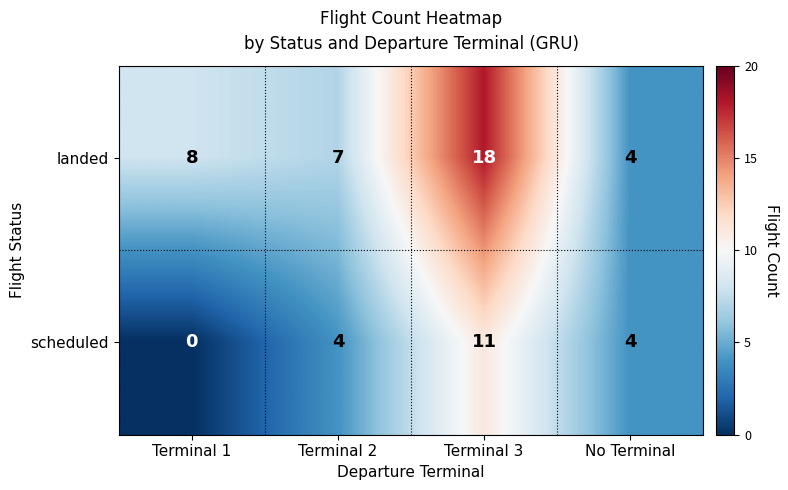

Rank the series by their maximum value, from lowest to highest.

scheduled, landed